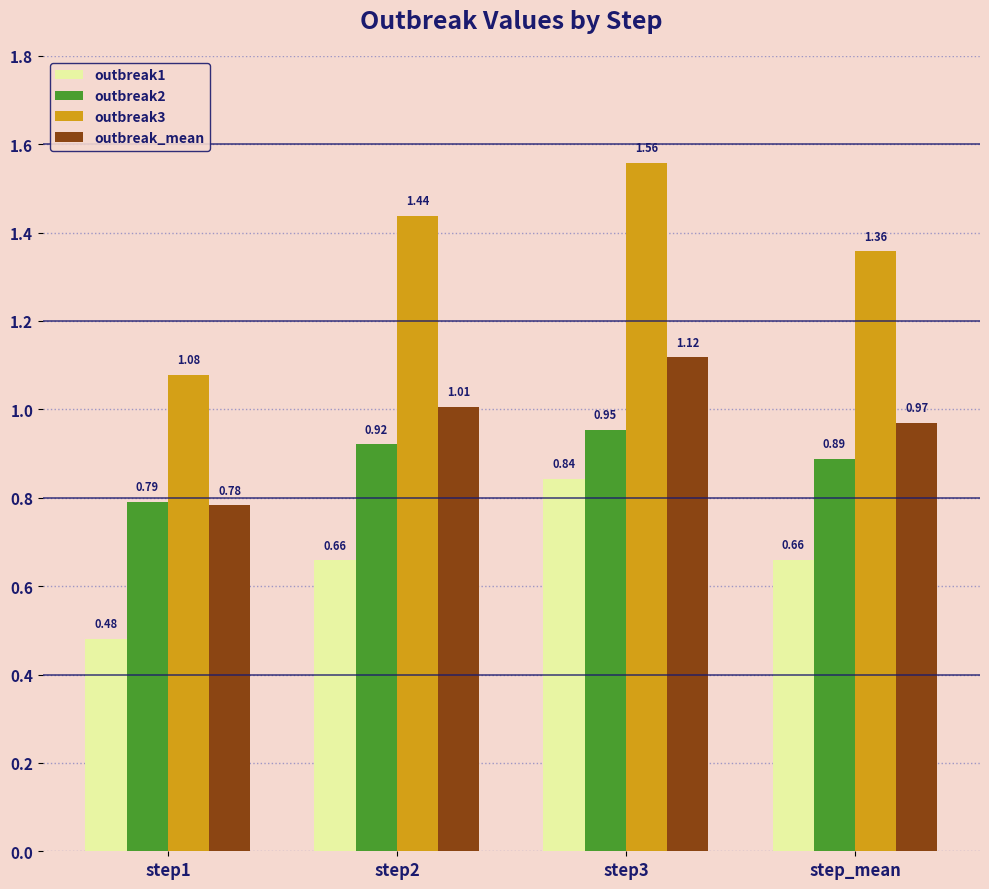

Which series has the largest total across all categories?

outbreak3